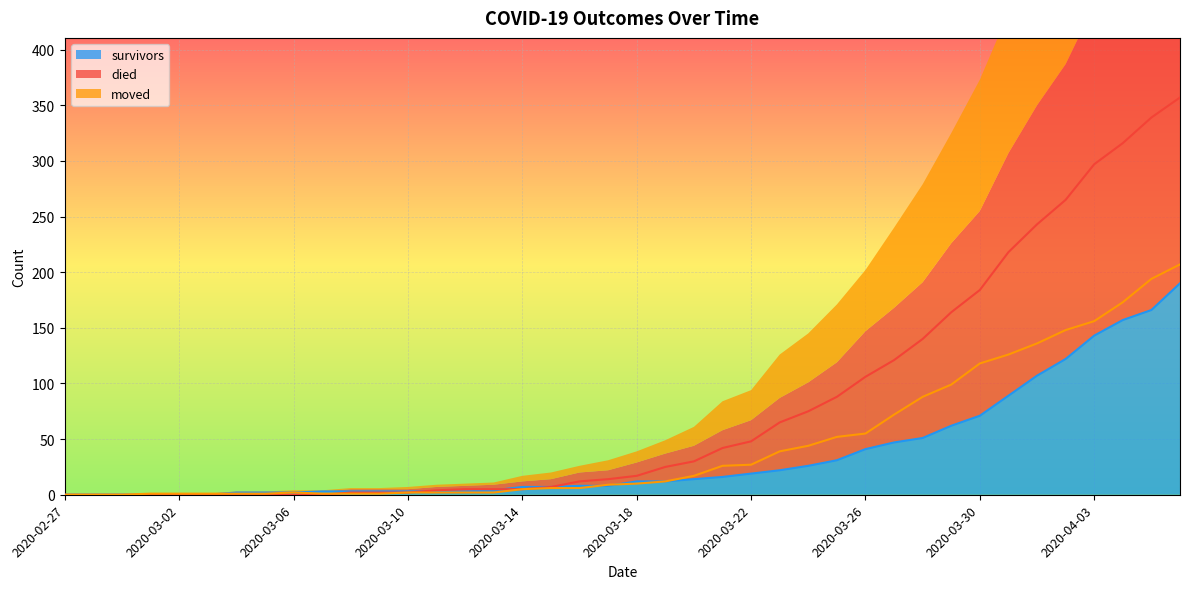

In moved, how many points are higher than both neighbors (excluding endpoints)?

1